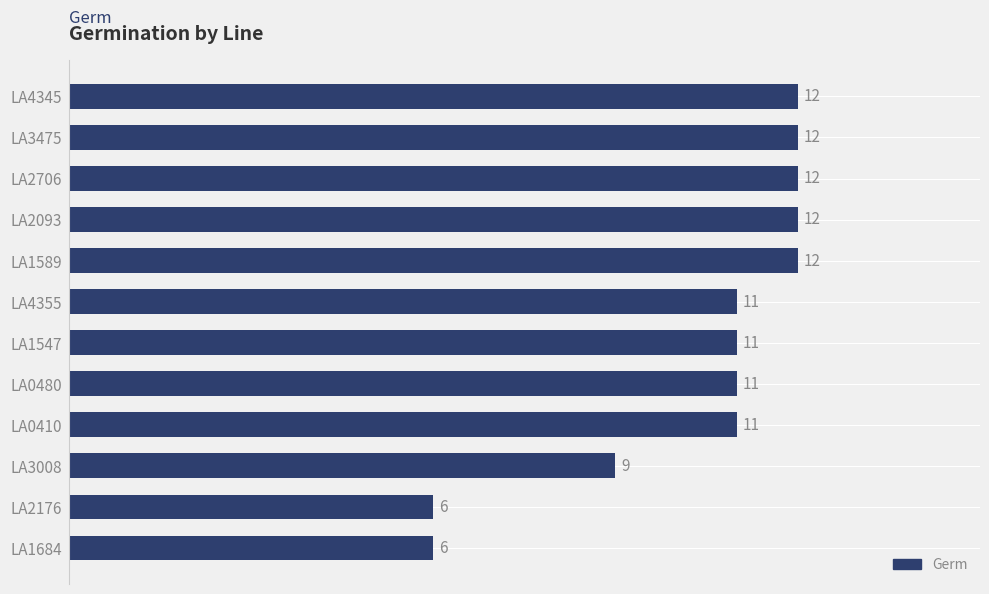

Approximately how many times larger is the value at LA2706 compared to LA2176?

2.0